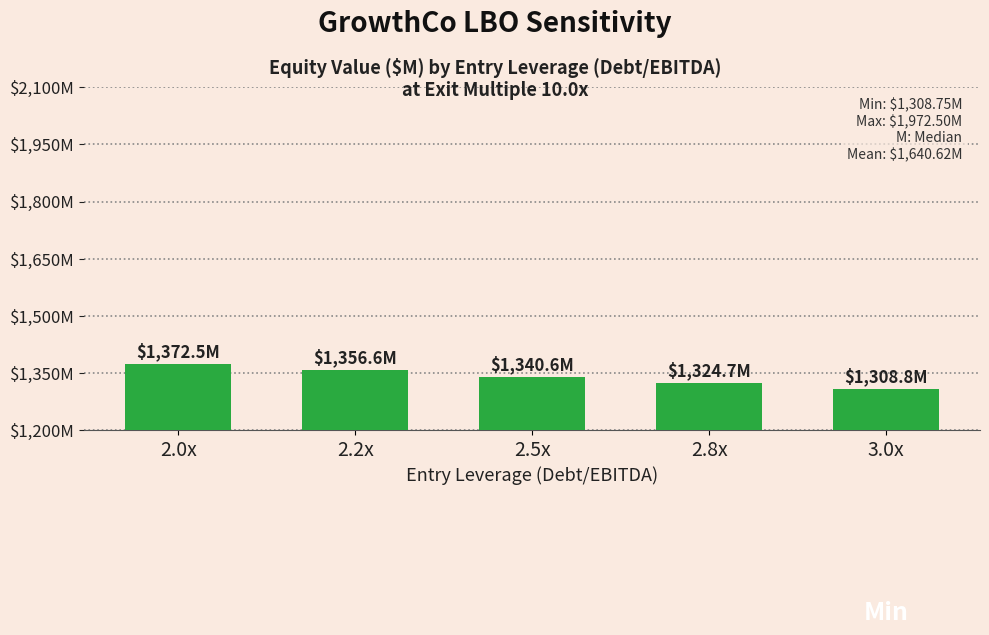

Does the chart contain any negative values?

No